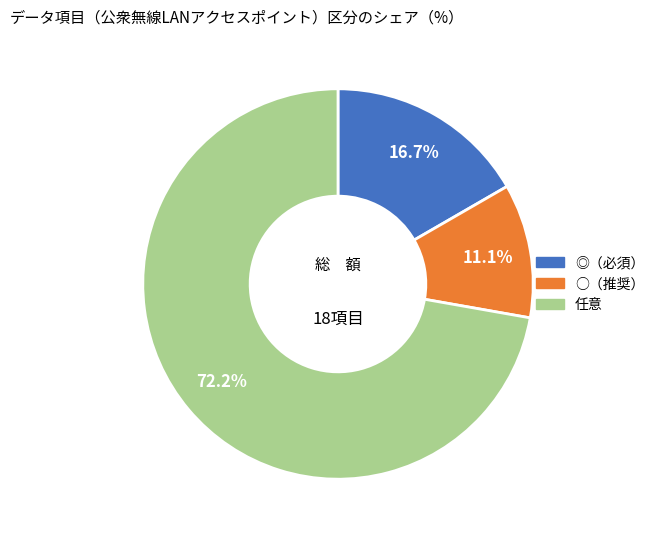

Is there a majority slice in this chart?

Yes